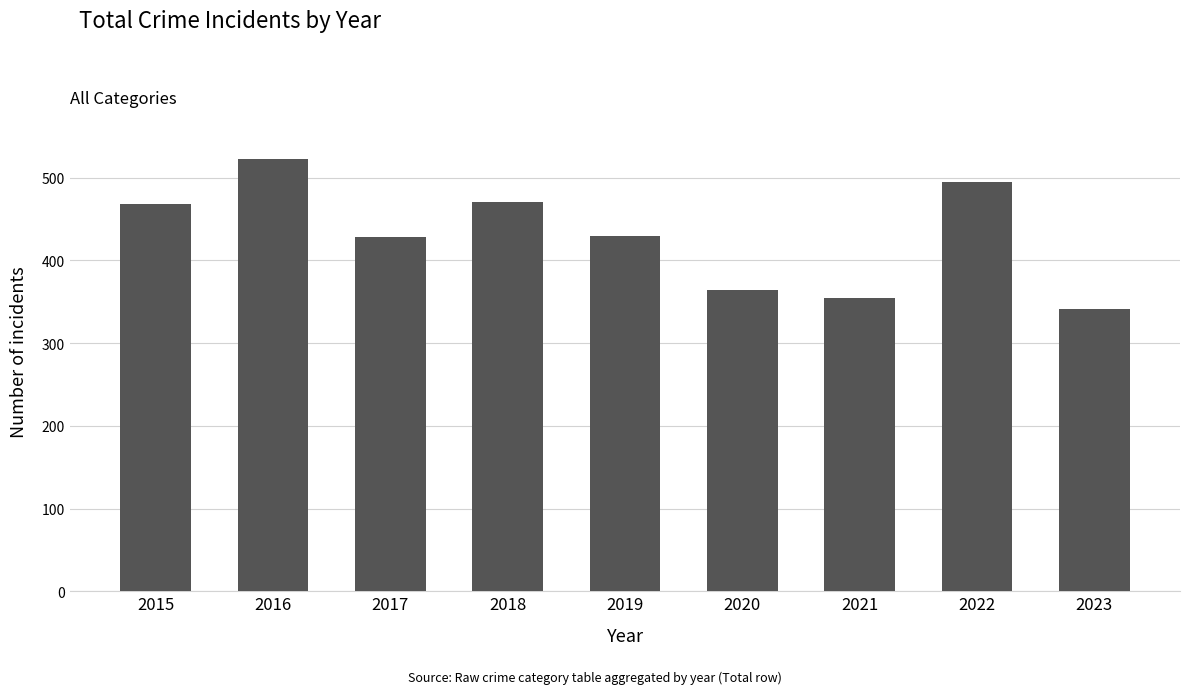

What is the difference between the maximum and minimum values?

181